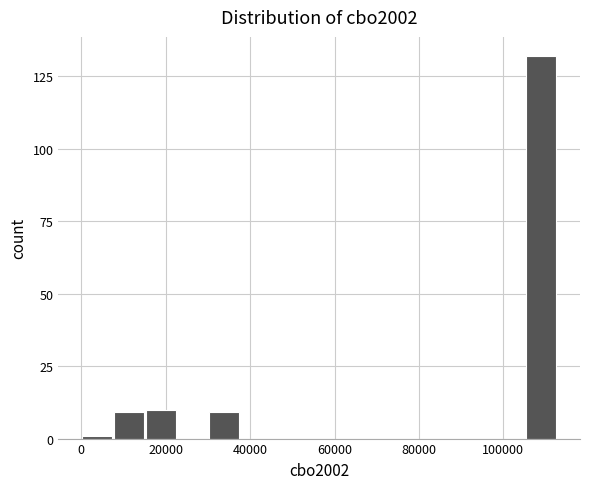

Read against the x-axis, roughly where is the centre of the tallest bar?

108000